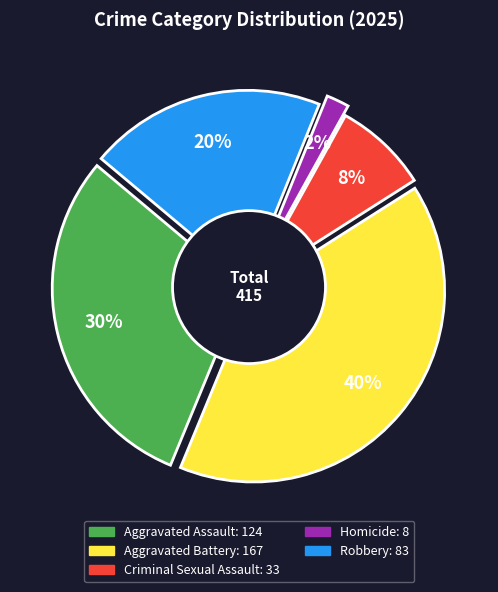

Is there a majority slice in this chart?

No